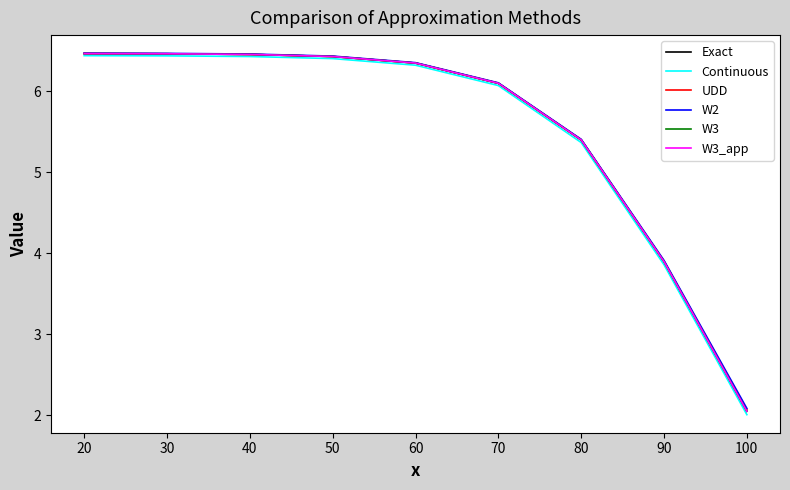

Is the value of Continuous at 100 greater than the value of Exact at 90?

No